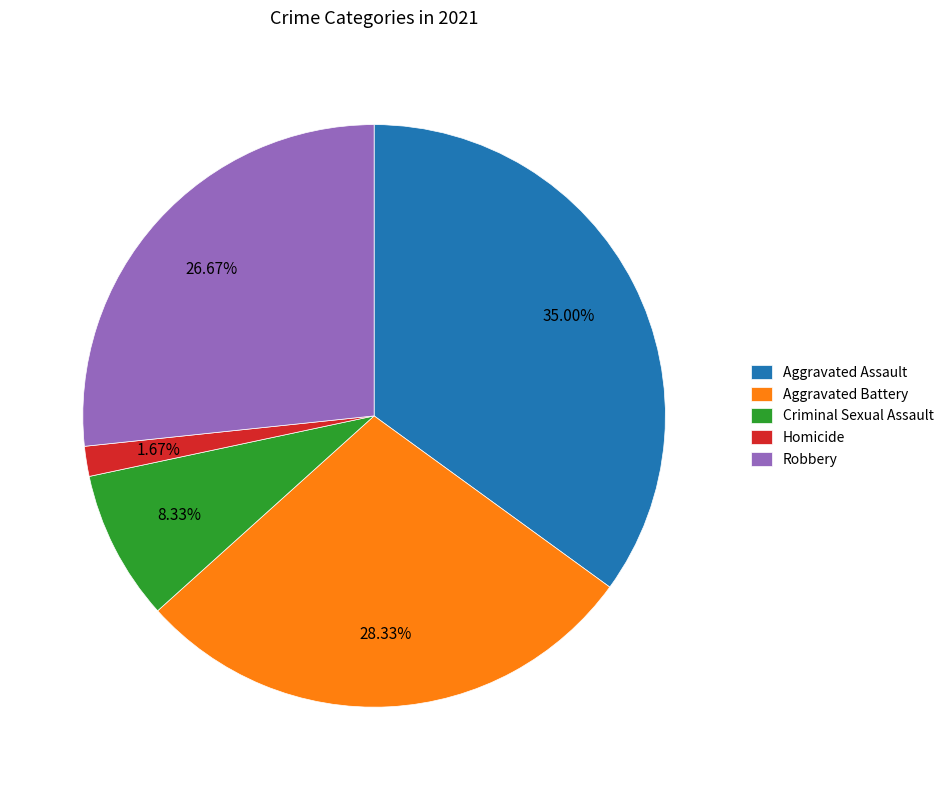

Between Aggravated Battery and Criminal Sexual Assault, which is larger?

Aggravated Battery